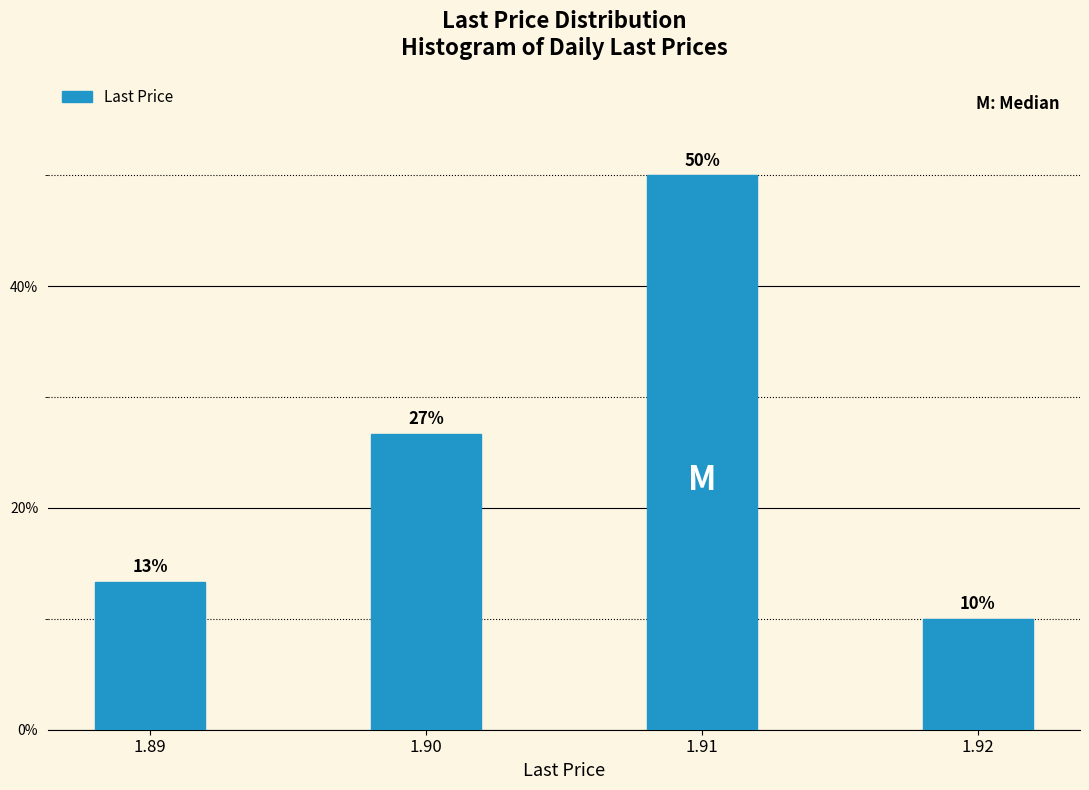

List the labels in order of value, smallest first.

1.92, 1.89, 1.90, 1.91